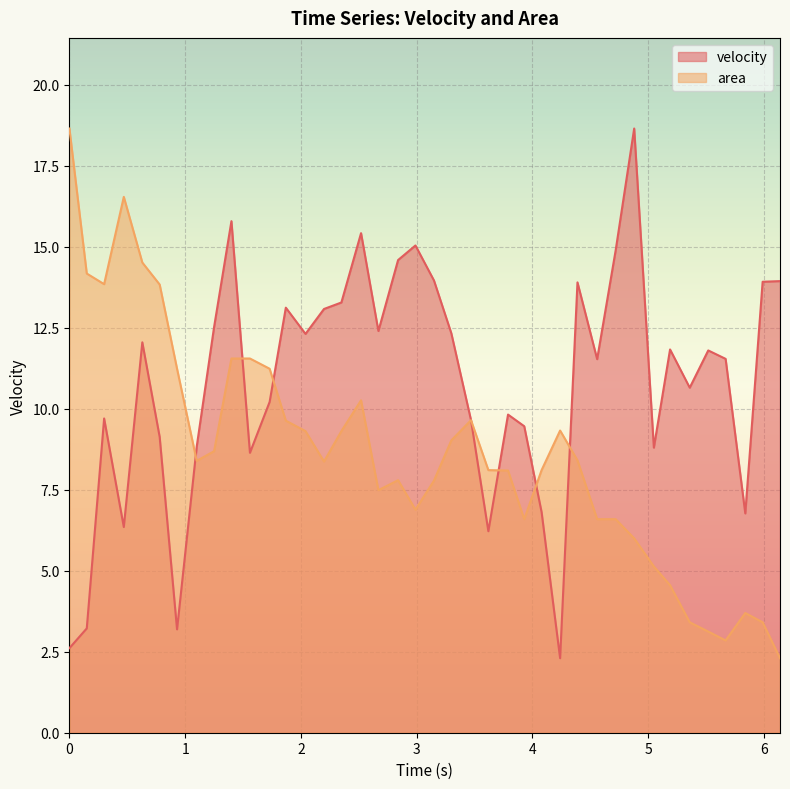

Rank the series by their maximum value, from lowest to highest.

velocity, area